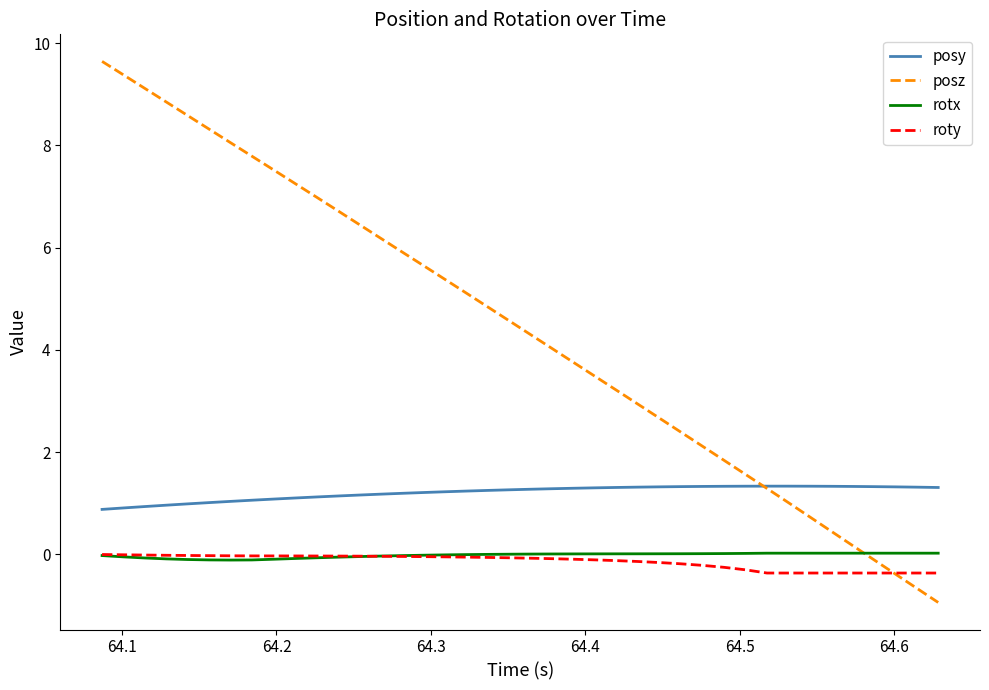

Which series has the largest total across all categories?

posz